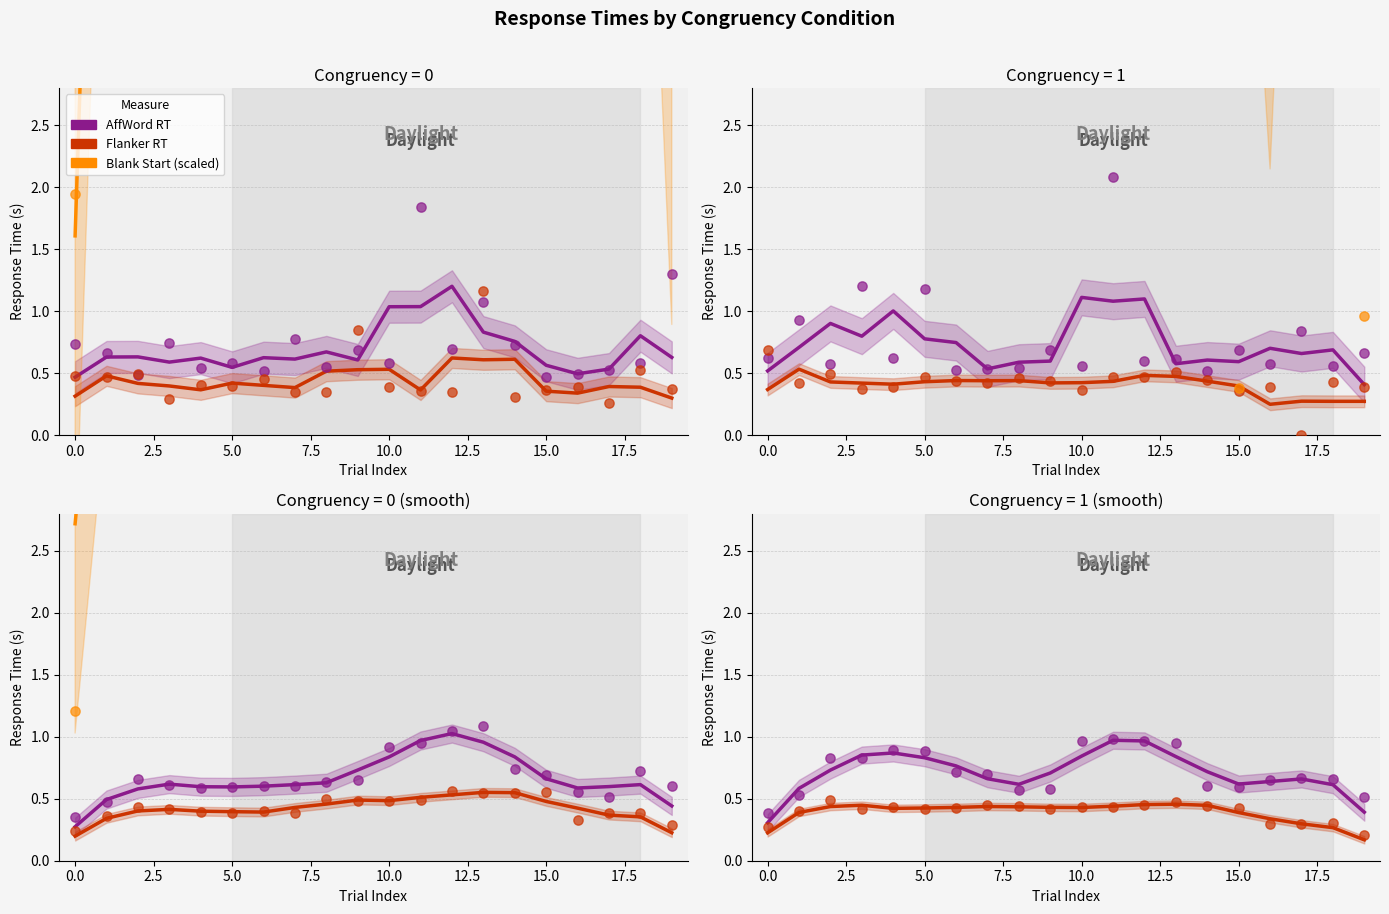

Which series has the largest Y range (max minus min)?

Blank Start (scaled)